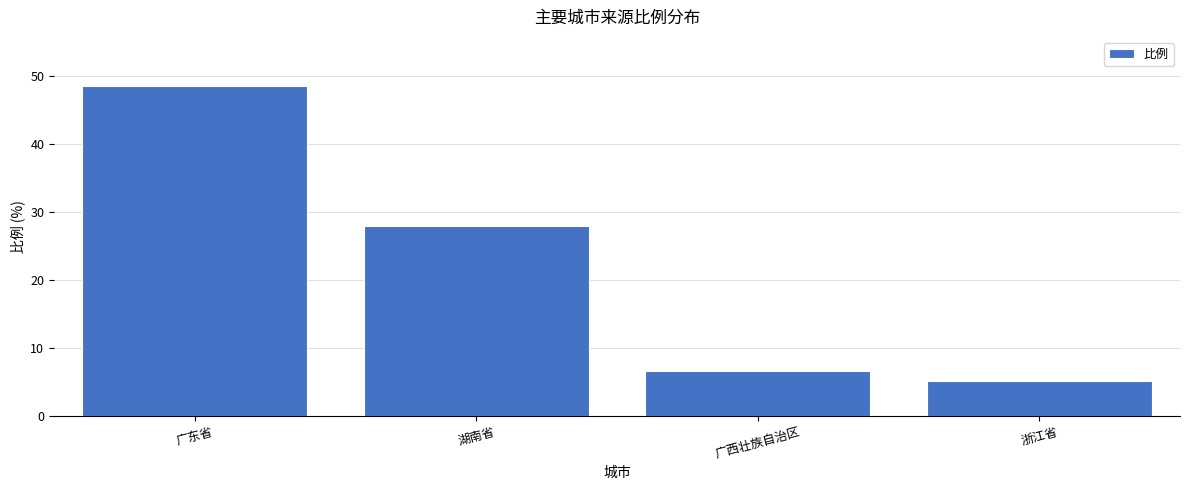

How many values exceed 27?

2